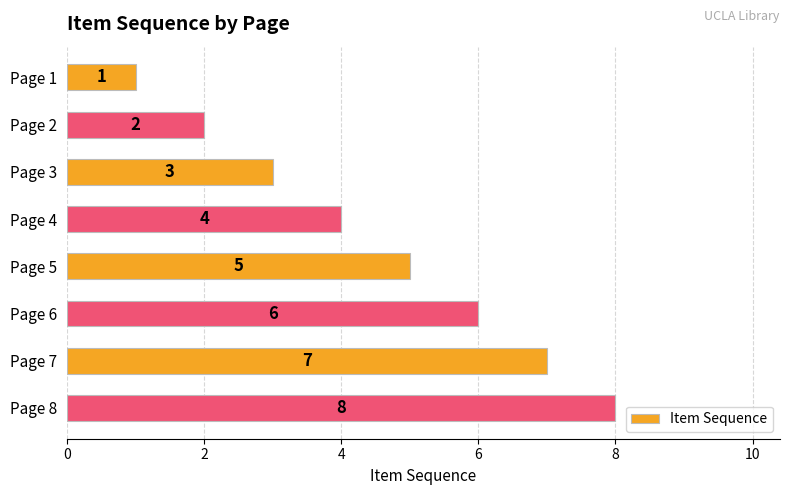

What is the sum of all values?

36